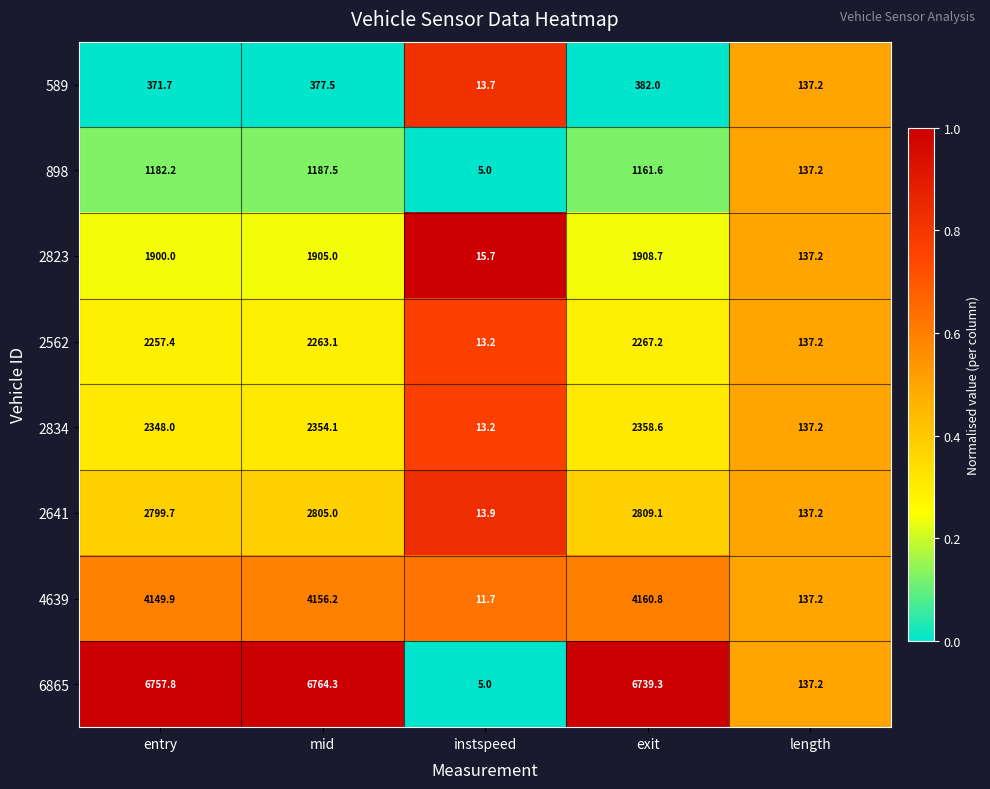

The 2562 series shows 196.4 at length. True or false?

False